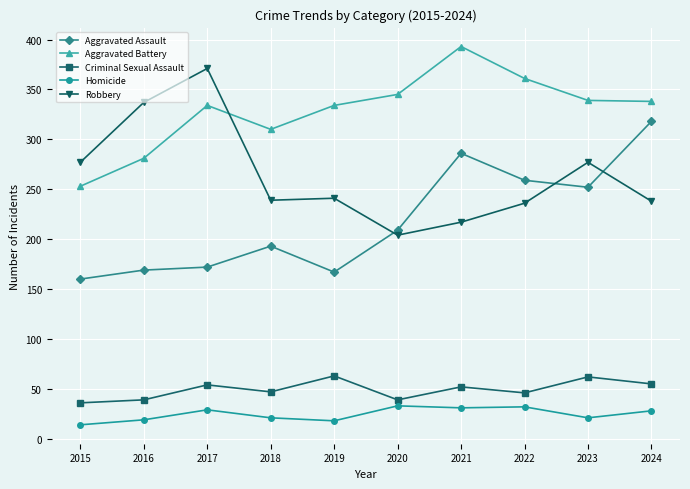

Which label corresponds to the smallest value in the chart?

2015